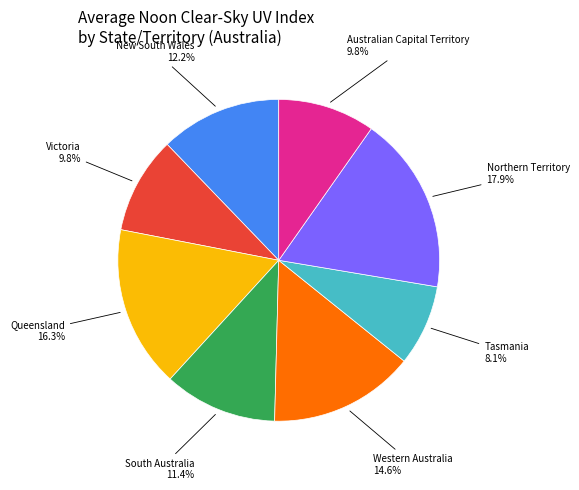

Does New South Wales account for over 50% of the chart?

No